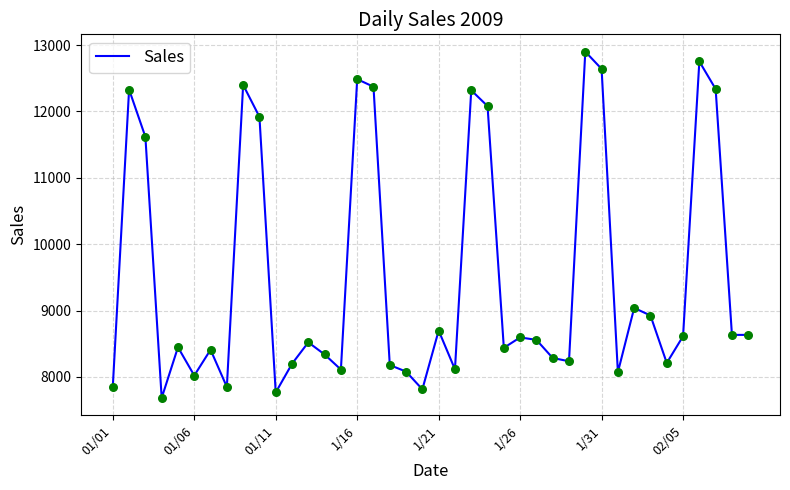

What is the difference between the maximum and minimum values?

5216